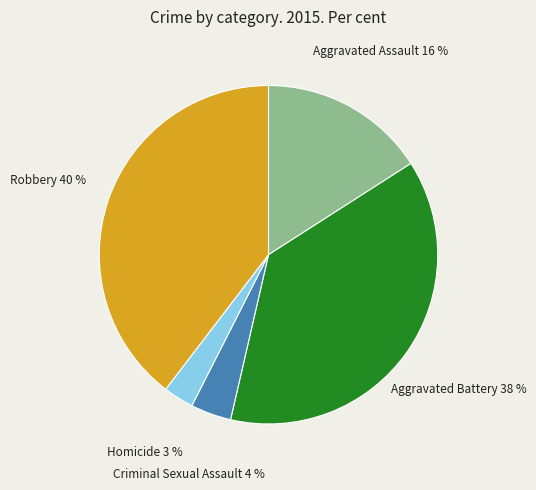

Combined, do Homicide and Aggravated Battery account for over 50%?

No